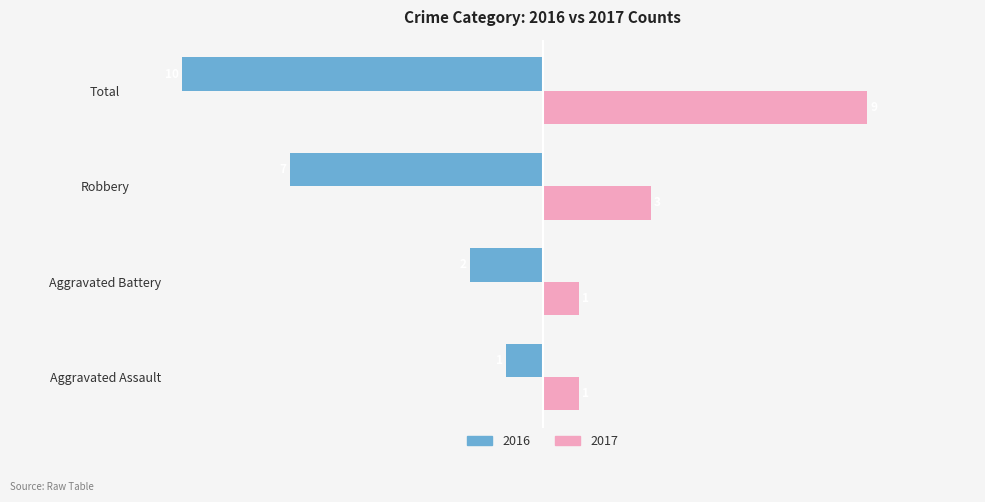

Which label corresponds to the smallest value in the chart?

Total